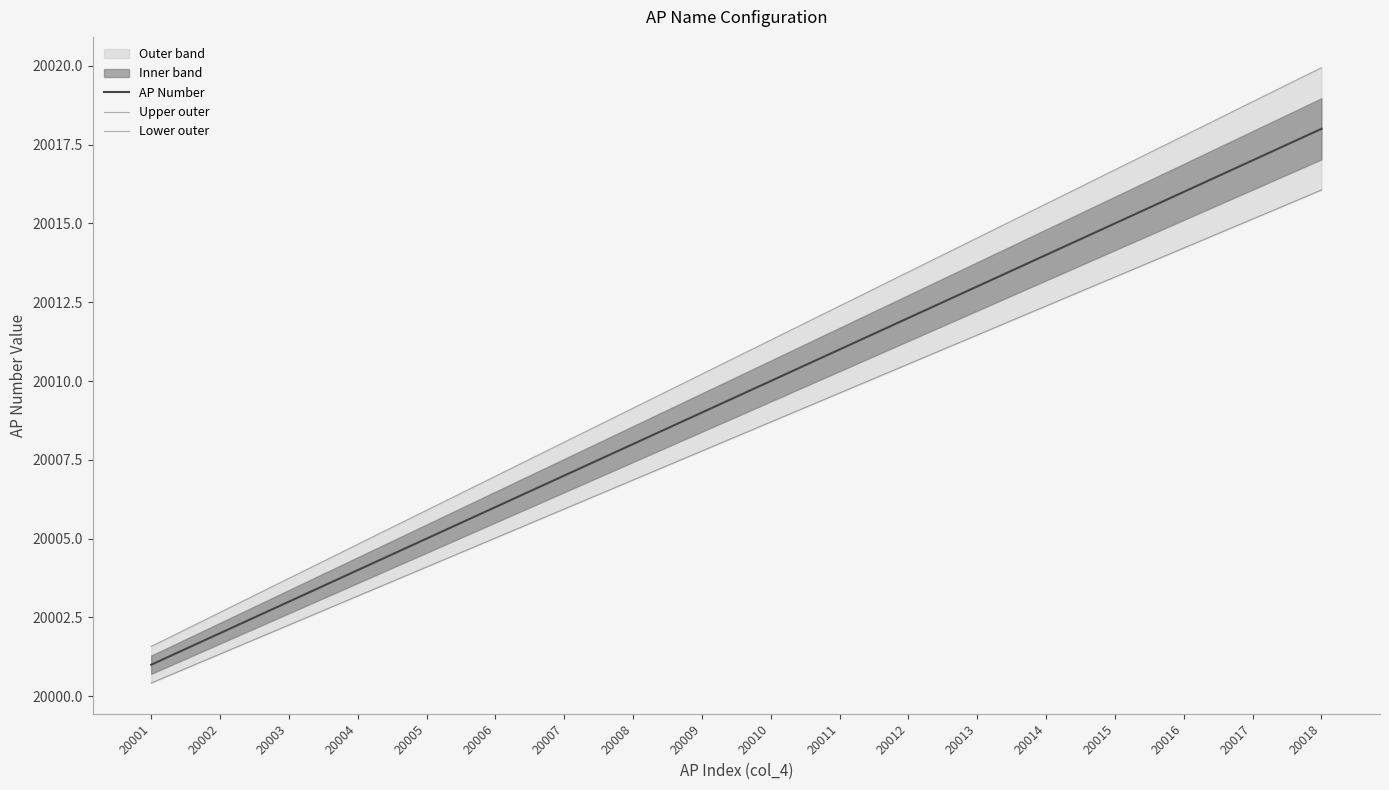

Read the Lower outer value at 20017.

20015.1